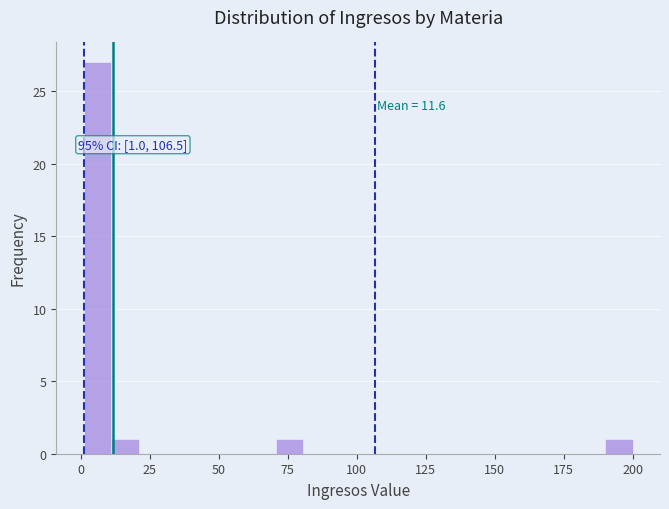

Read against the x-axis, roughly where is the centre of the tallest bar?

5